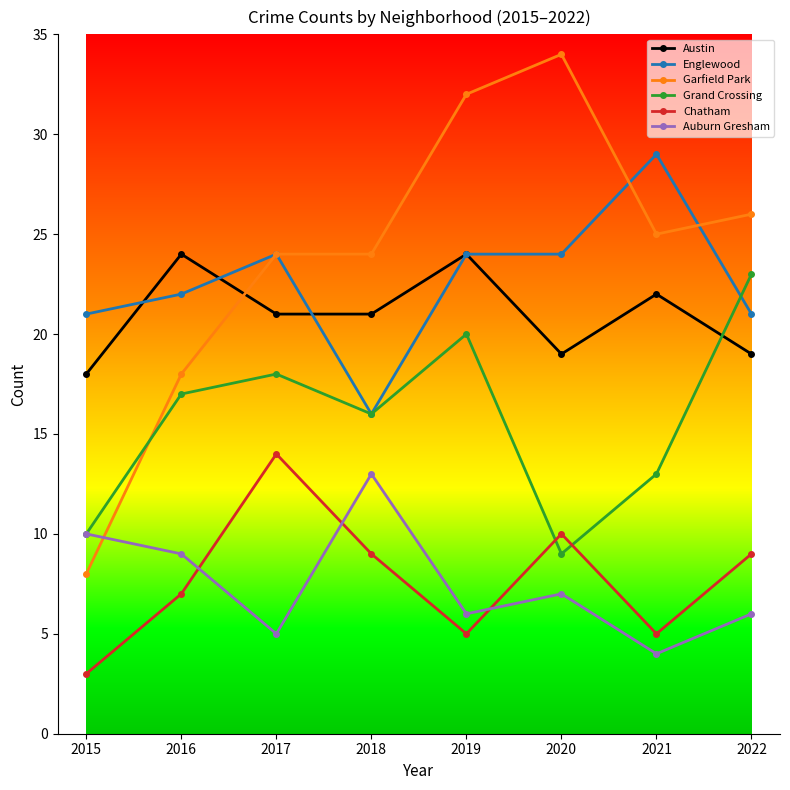

Where does the Garfield Park series first go above 25?

2019